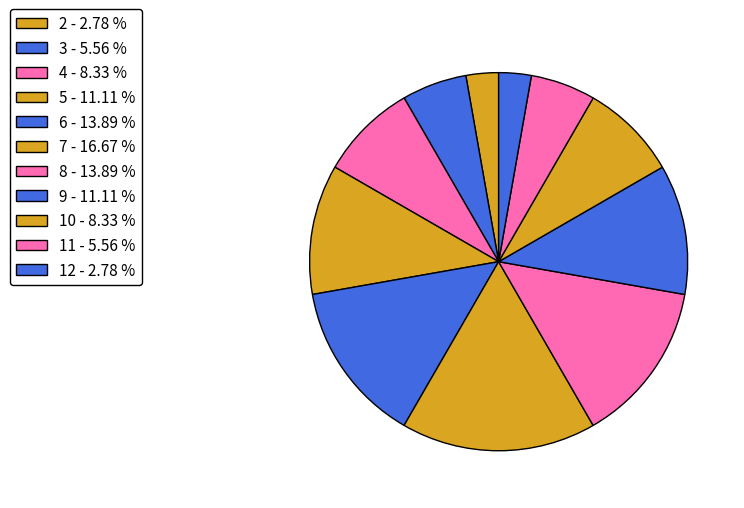

To the nearest percent, what is the combined percentage of 6 and 12?

17%